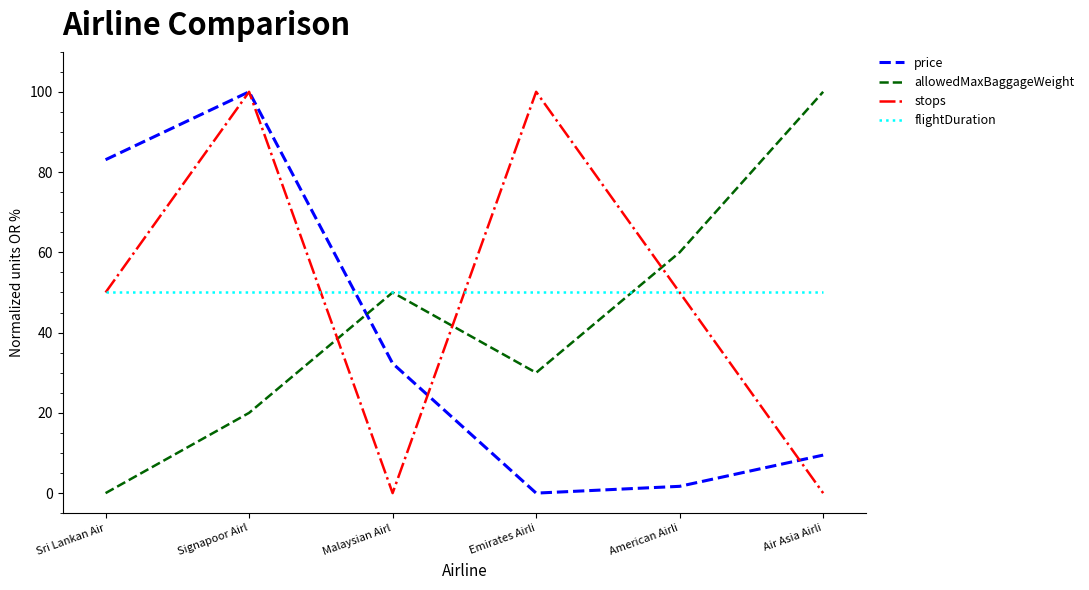

What are all the series names shown in the legend?

price, allowedMaxBaggageWeight, stops, flightDuration